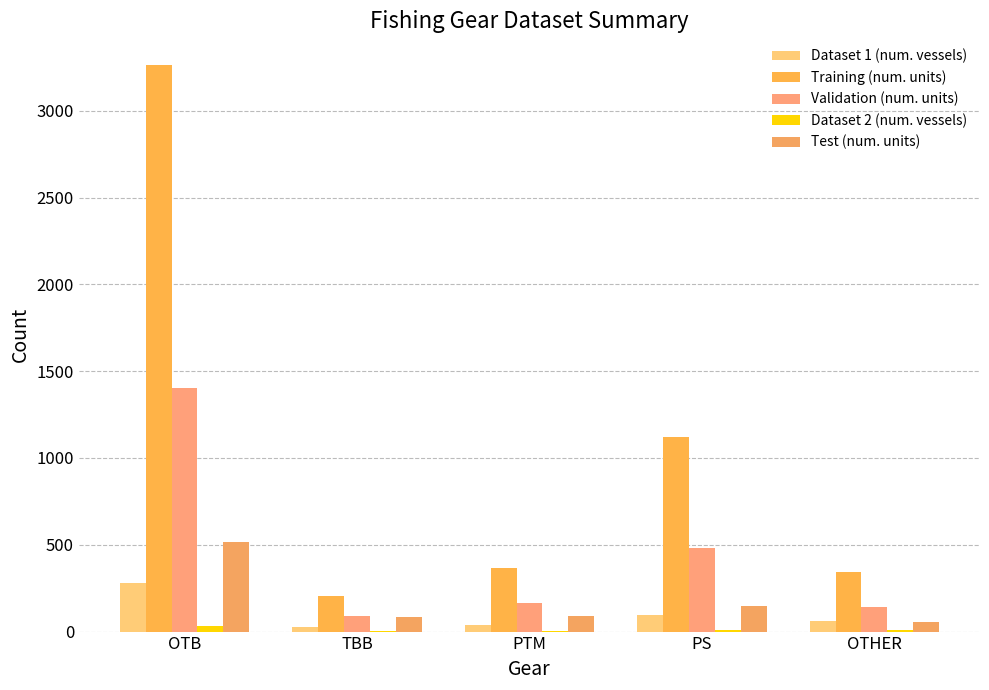

Which series has the largest total across all categories?

Training (num. units)